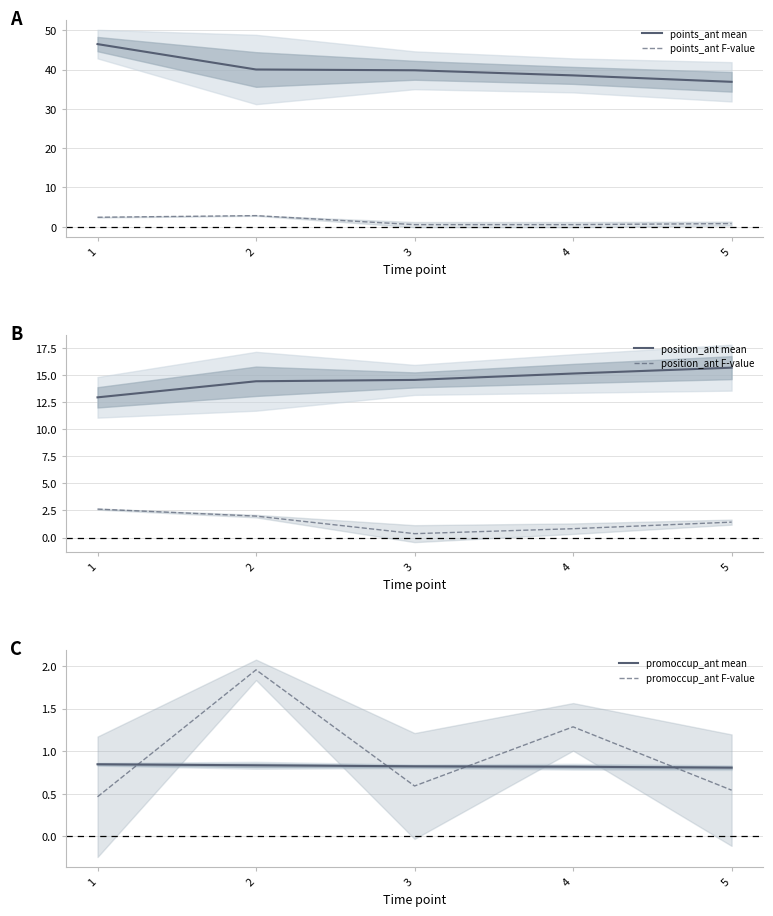

What is the maximum value for promoccup_ant F-value?

2.0